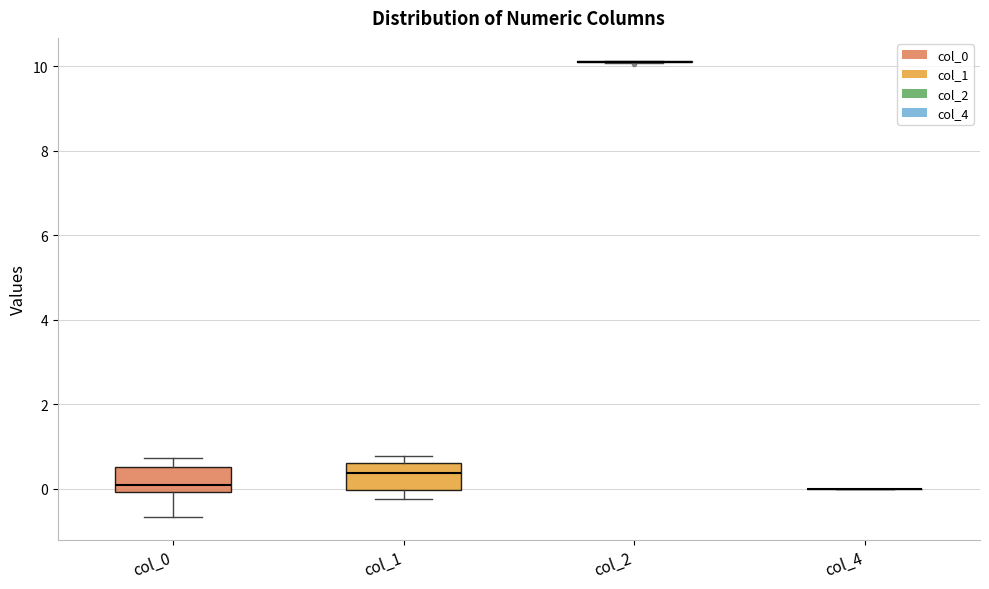

Reading left to right, transcribe this box plot: for each box, give where its median line is, the range the box spans, and where its two whiskers end, as read against the y-axis. The values are not printed on the chart, so give them approximately, as read against the axis.

col_0: median 0.0 (just above the box's lower edge), box 0.0 to 0.6, whiskers -0.6 to 0.8
col_1: median 0.4, box 0.0 to 0.6, whiskers -0.2 to 0.8
col_2: box collapsed to a line at 10.2, whiskers 10.0 to 10.2
col_4: box collapsed to a line at 0.0, whiskers 0.0 to 0.0